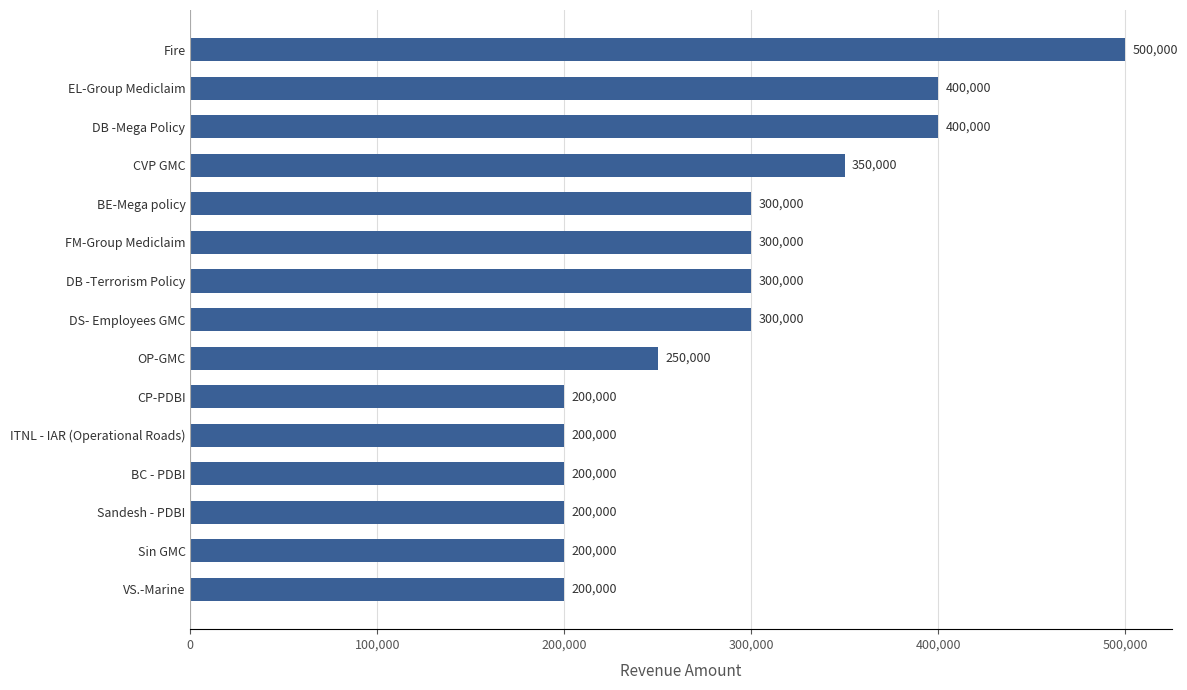

Count the values in the range 200000 to 350000.

12